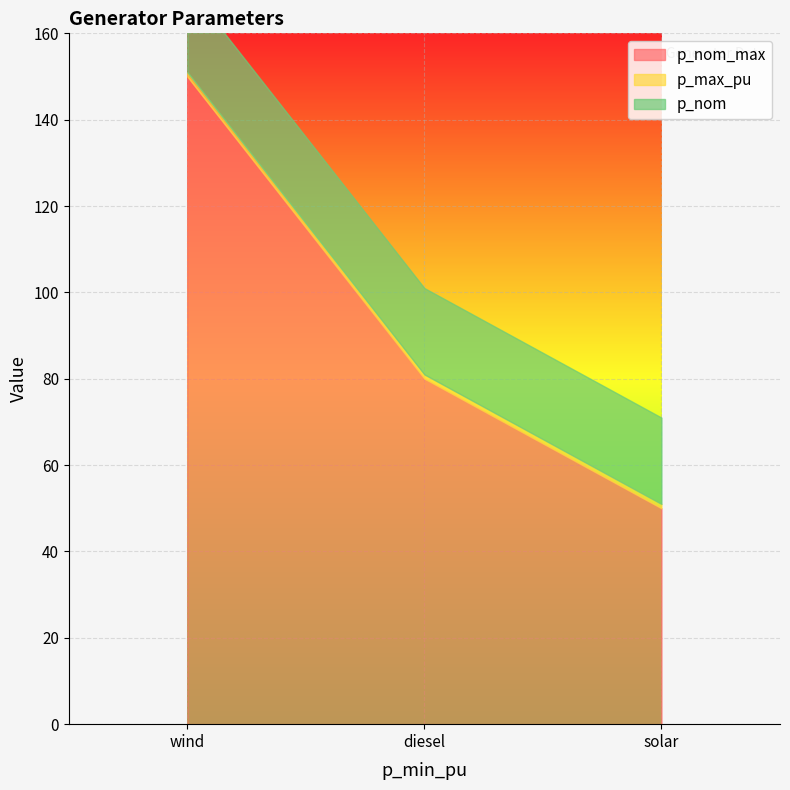

What is the total value across all series at wind?

171